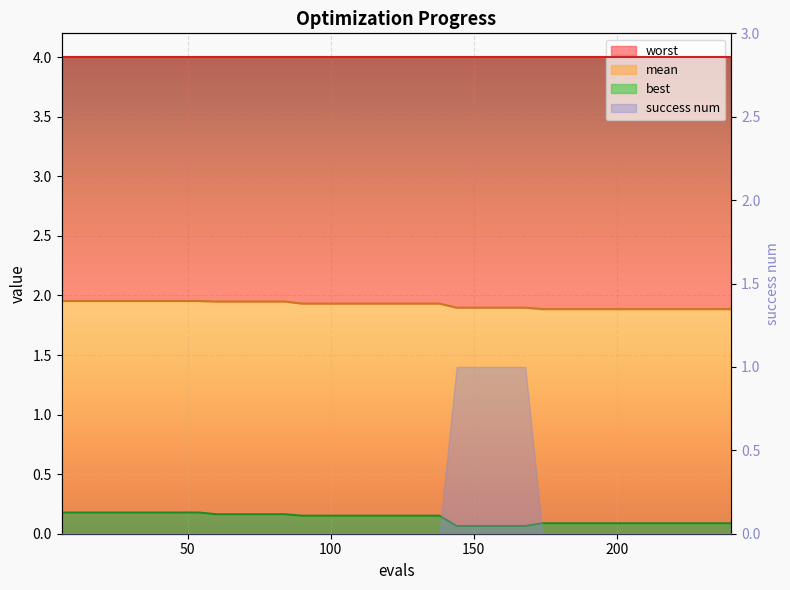

True or false: mean and best cross at least once.

False